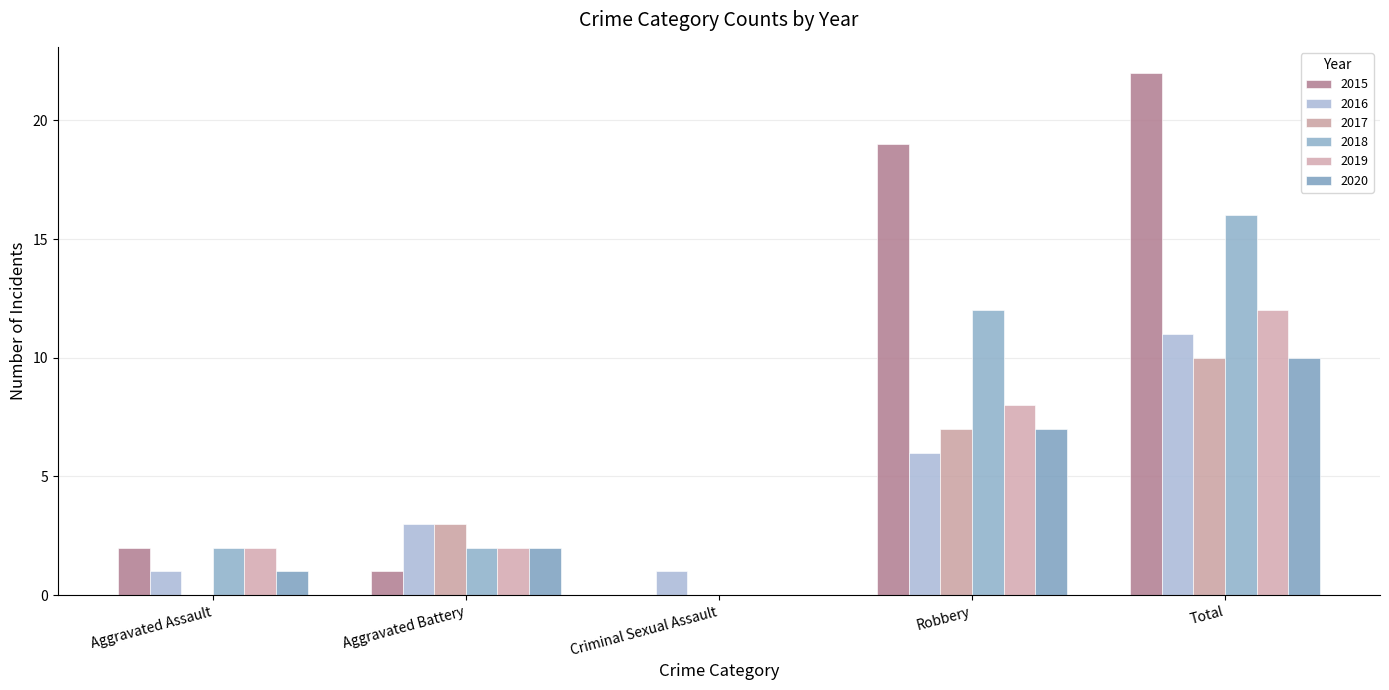

What are all the series names shown in the legend?

2015, 2016, 2017, 2018, 2019, 2020